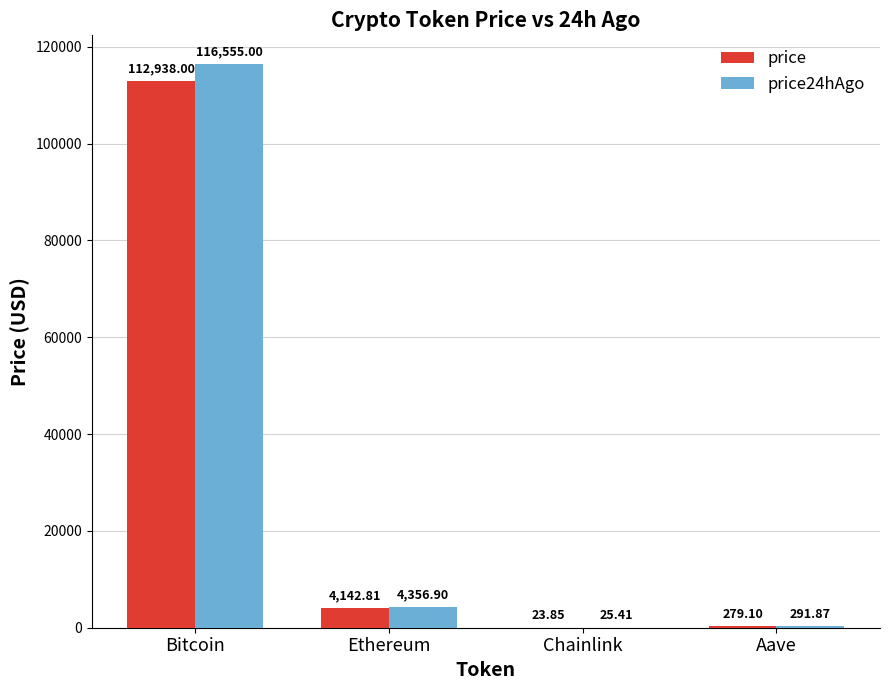

What is the greatest value displayed?

116555.0